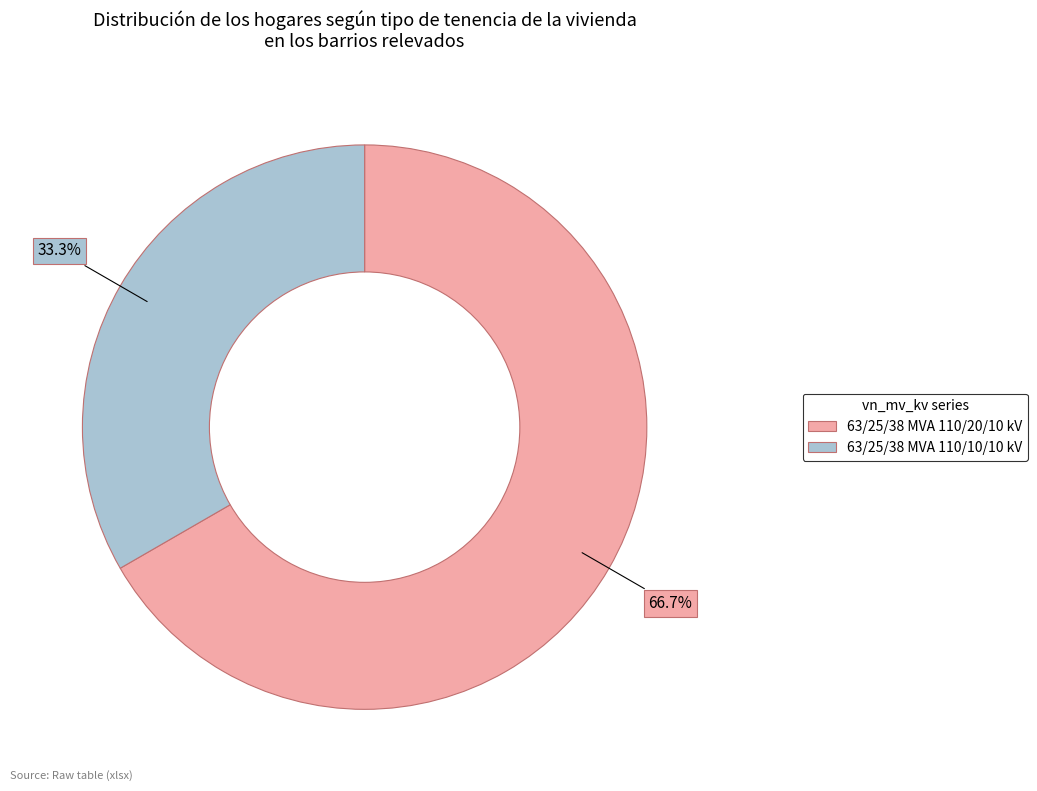

Which category accounts for the majority?

63/25/38 MVA 110/20/10 kV